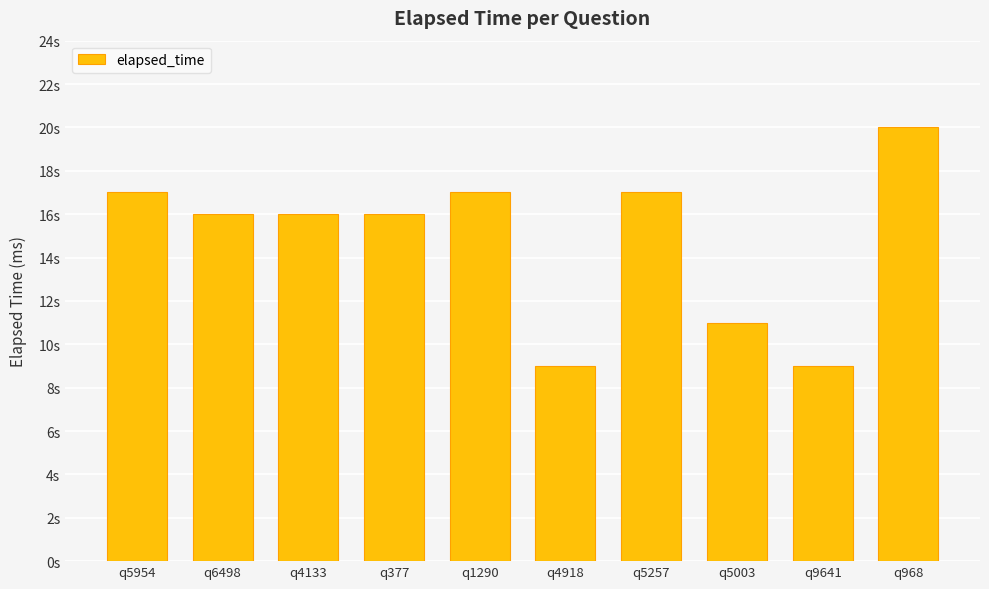

List the labels in order of value, smallest first.

q4918, q9641, q5003, q6498, q4133, q377, q5954, q1290, q5257, q968